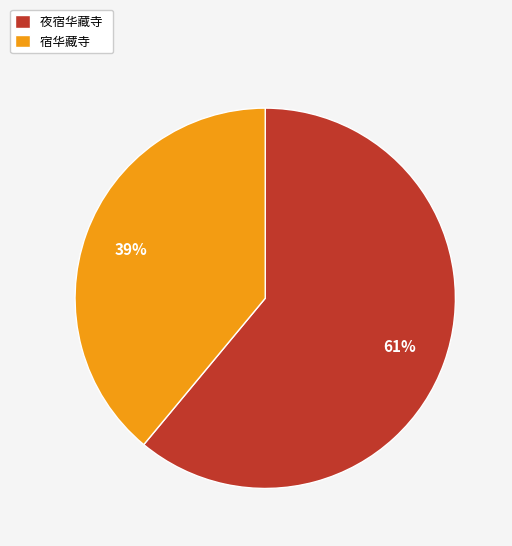

To the nearest percent, what percentage of the pie is 夜宿华藏寺?

61%